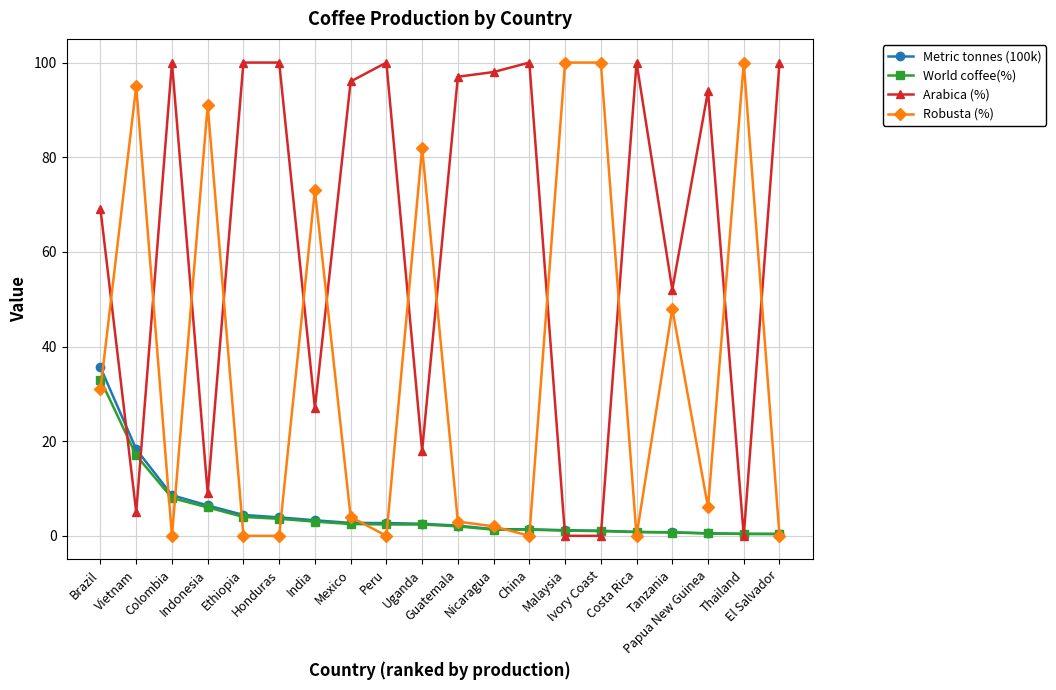

Which series has the largest total across all categories?

Arabica (%)